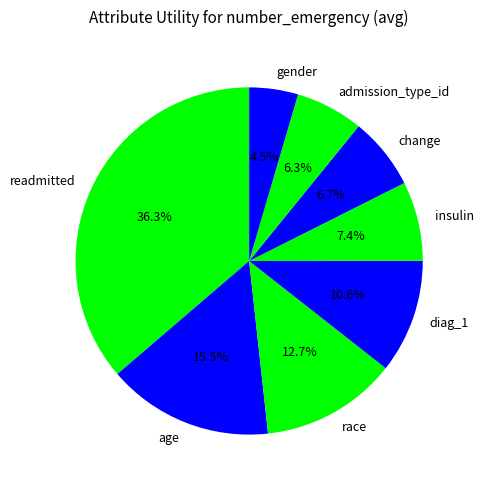

To the nearest percent, what portion does change represent?

7%